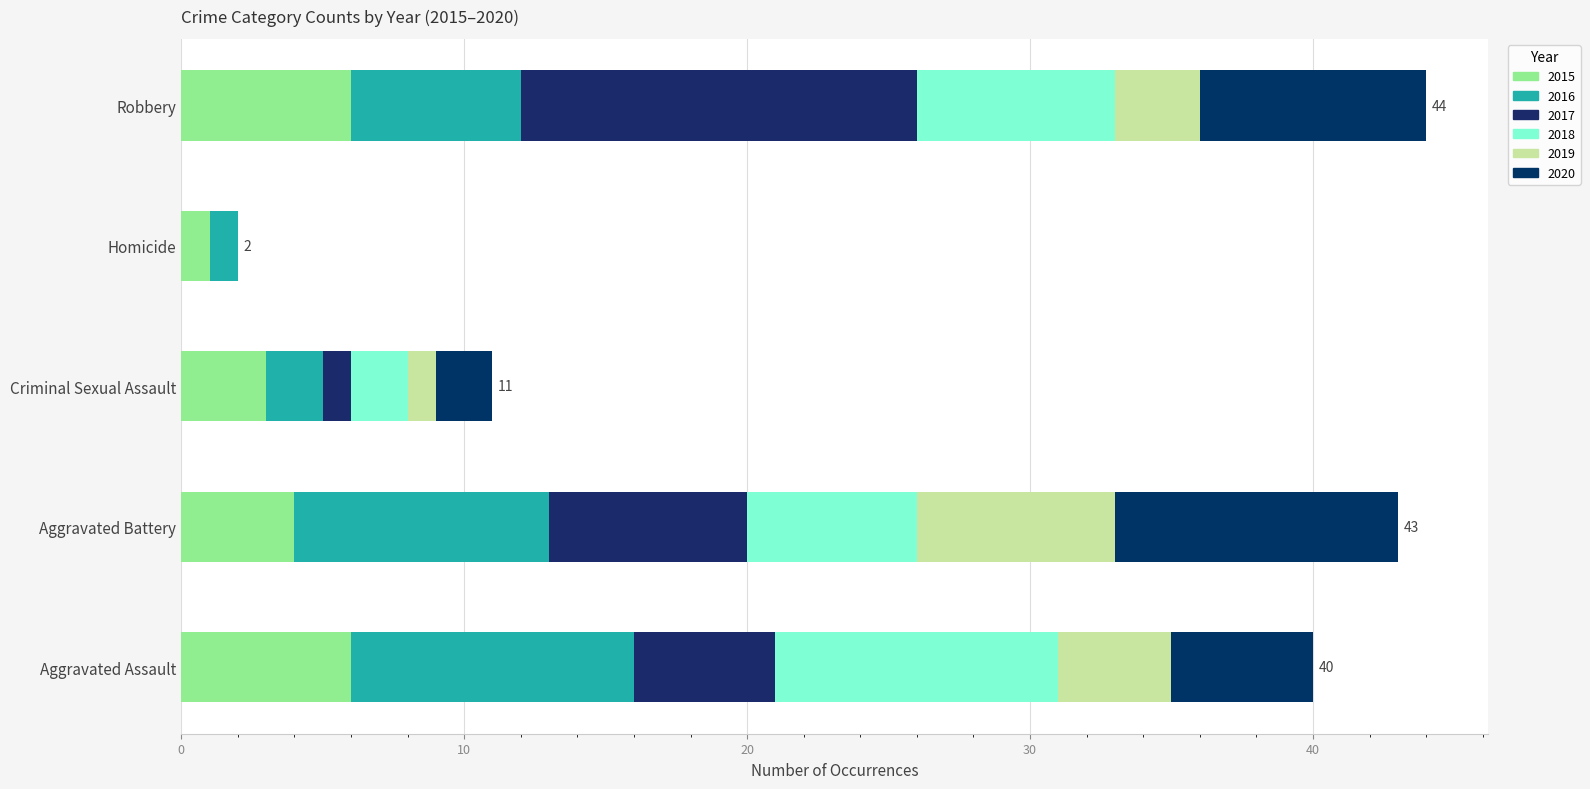

How many categories are shown in the chart?

5